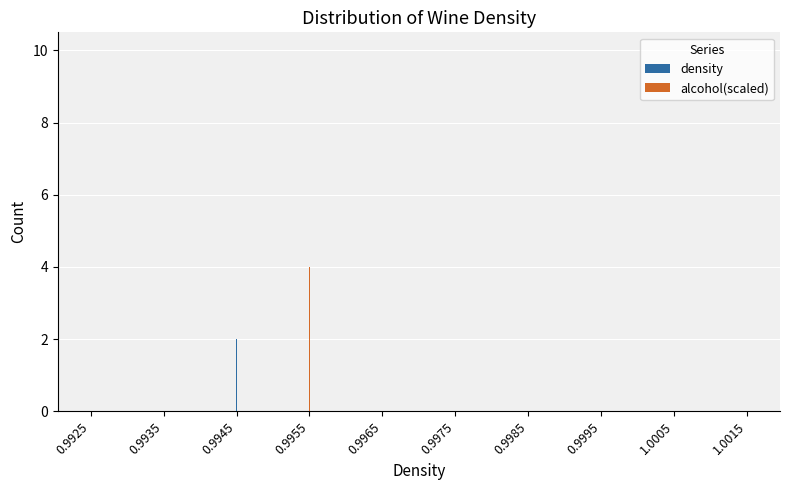

Reading left to right, what are all the values shown in this chart?

density: 0.9925=1	0.9935=0	0.9945=2	0.9955=7	0.9965=10	0.9975=10	0.9985=6	0.9995=3	1.0005=1	1.0015=0
alcohol(scaled): 0.9925=7	0.9935=10	0.9945=6	0.9955=4	0.9965=3	0.9975=3	0.9985=2	0.9995=2	1.0005=2	1.0015=1